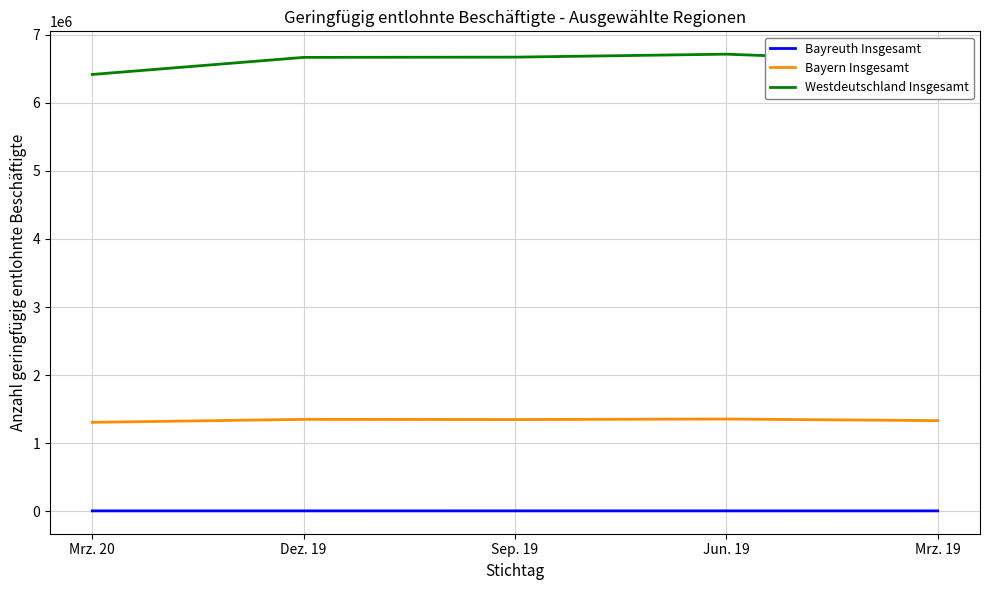

True or false: Westdeutschland Insgesamt and Bayreuth Insgesamt intersect in this chart.

False